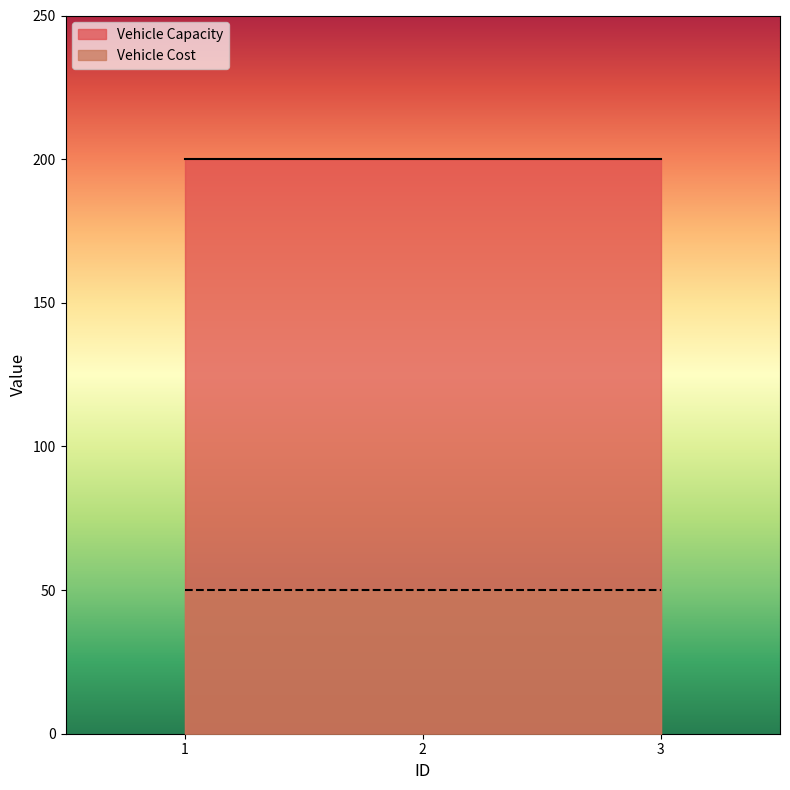

What is the smallest value displayed?

50